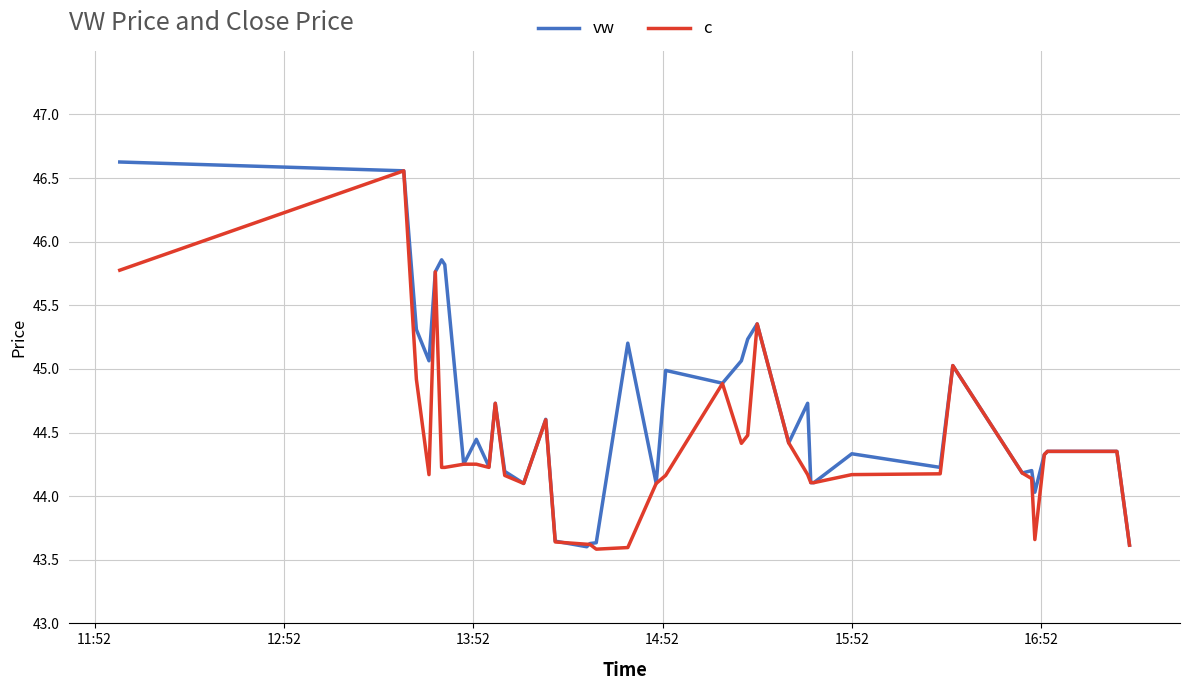

What is the maximum value shown in the chart?

46.6